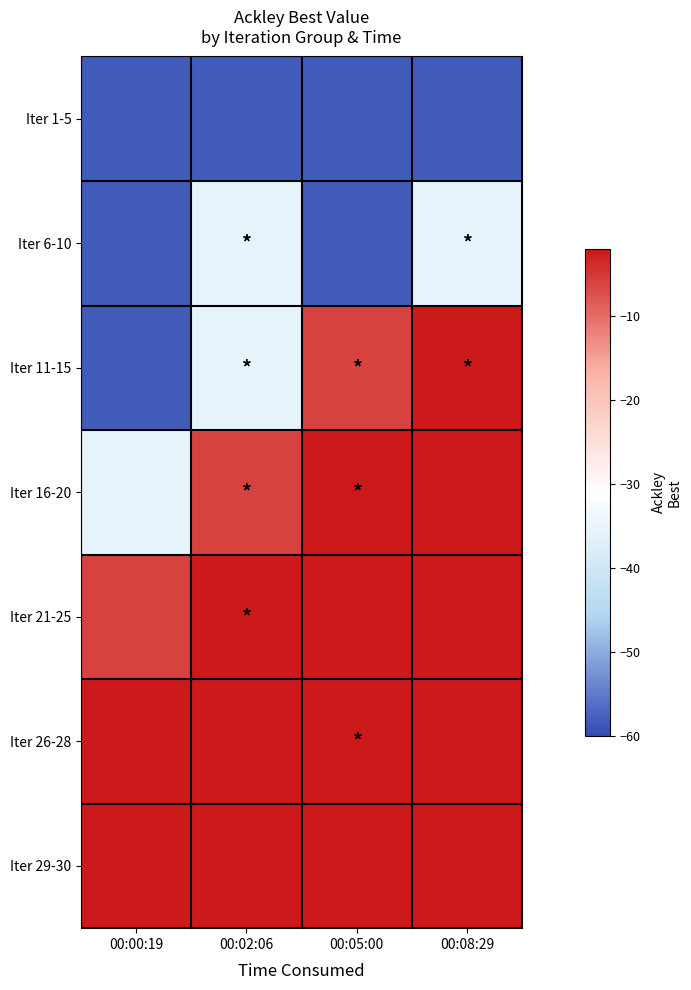

Which label corresponds to the largest value in the chart?

00:05:00